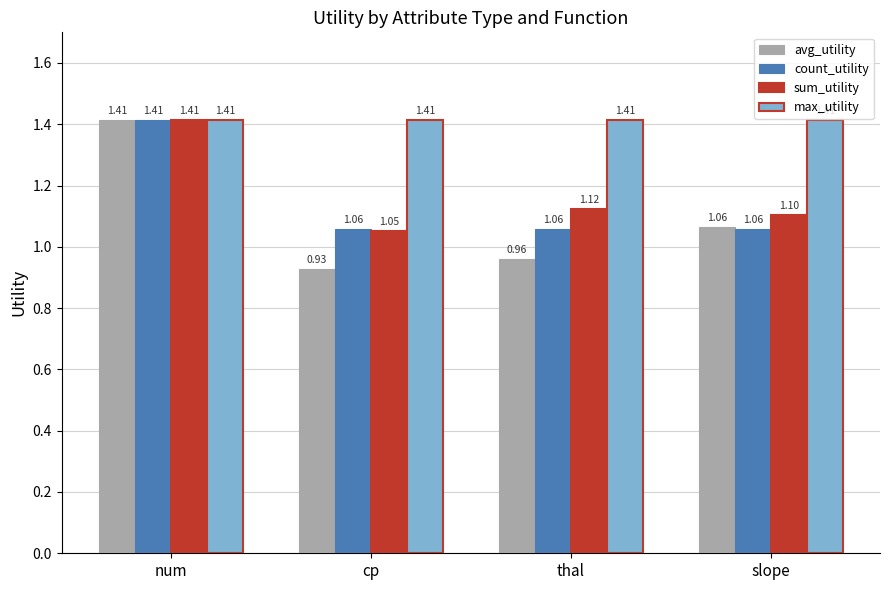

Which series has the widest spread of values?

avg_utility